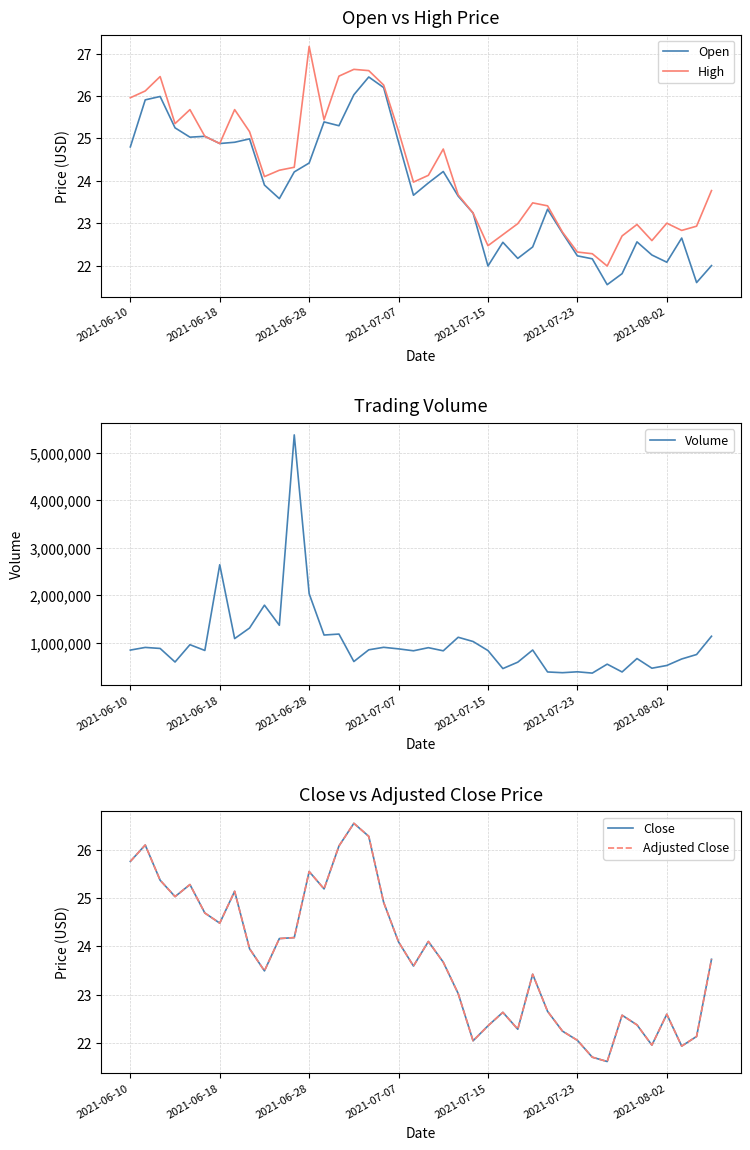

At which category does the chart reach its minimum across all series?

32